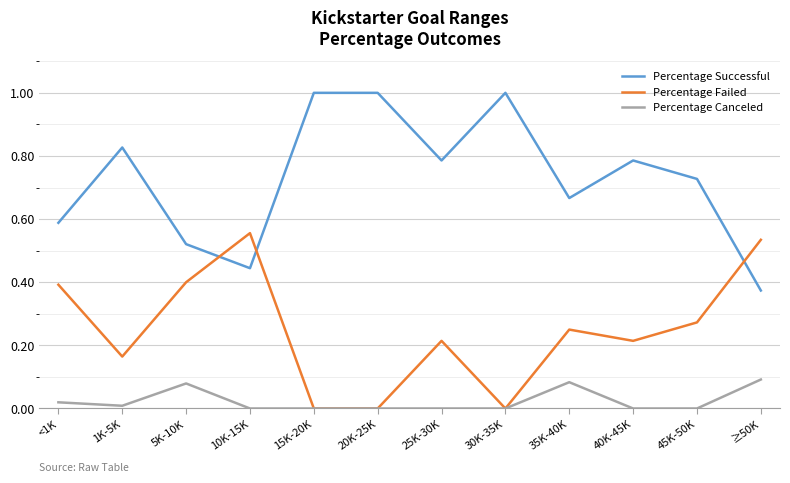

Which series has the largest total across all categories?

Percentage Successful